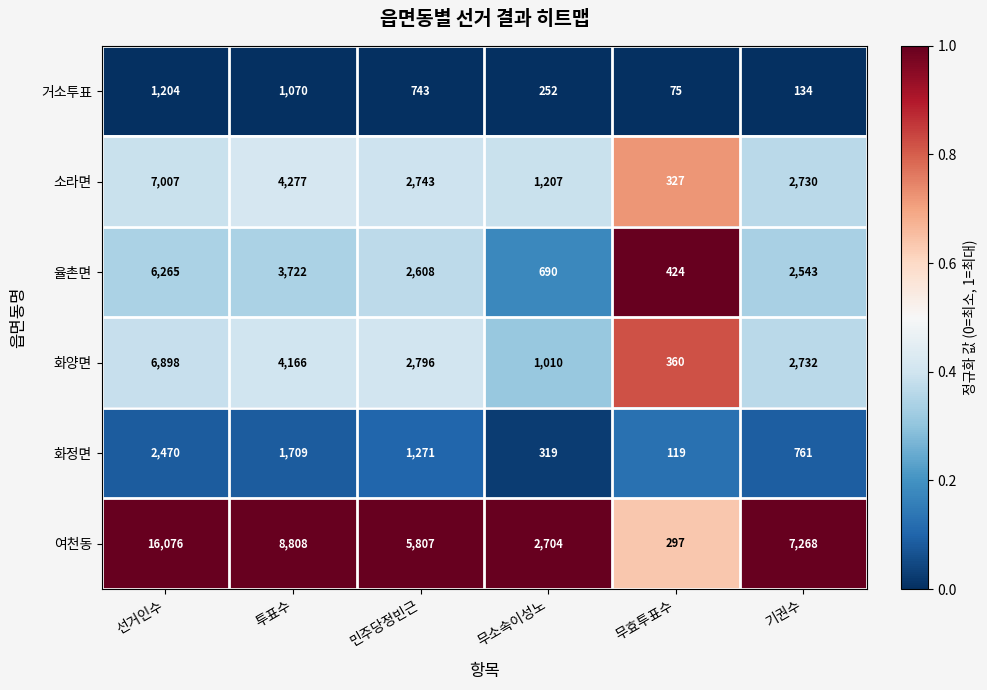

What is the approximate value of 여천동 at 투표수?

8808